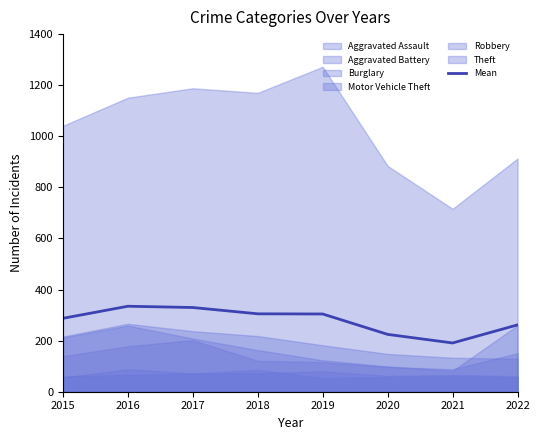

What is the change in value from 2016 to 2017?

-5.0